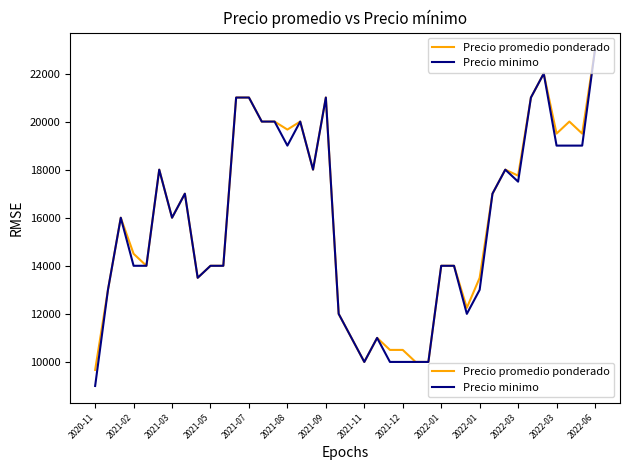

What is the highest value of the Precio promedio ponderado series?

23000